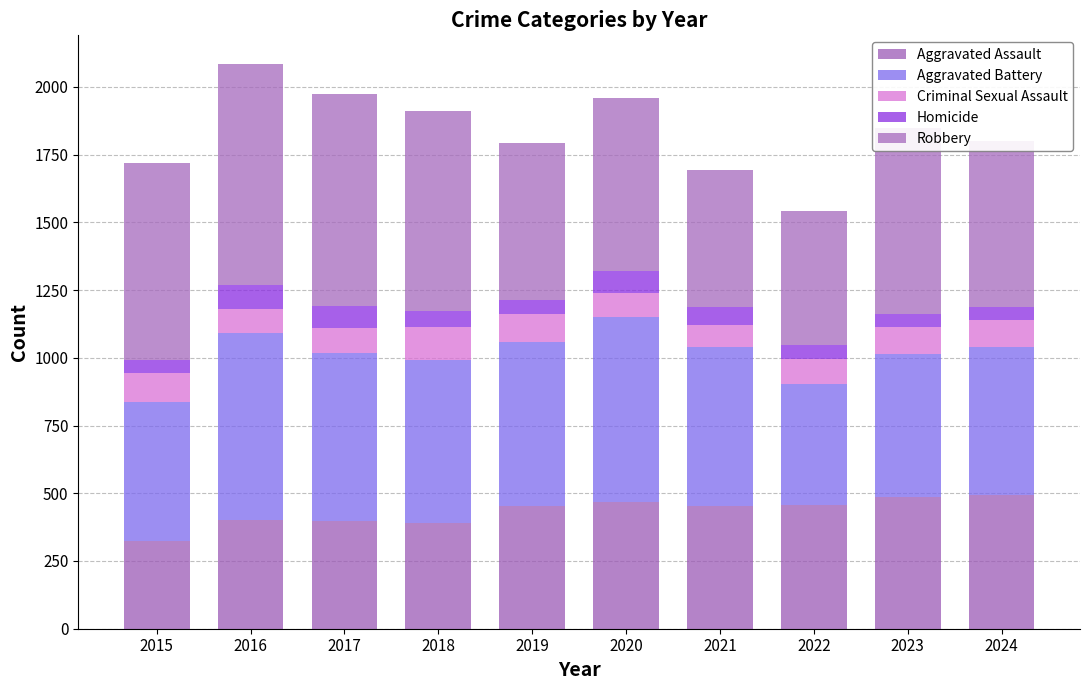

How many values in the Aggravated Assault series are below 452?

4